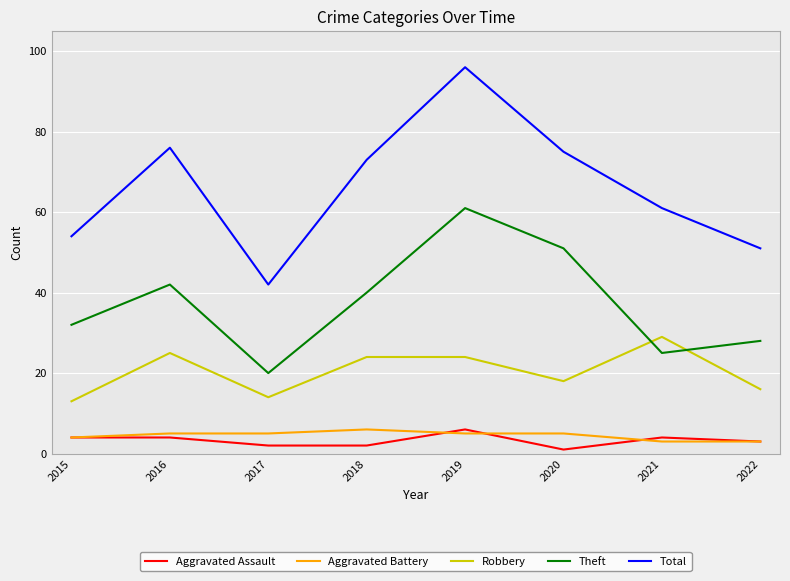

At which label does Total first exceed 73?

2016